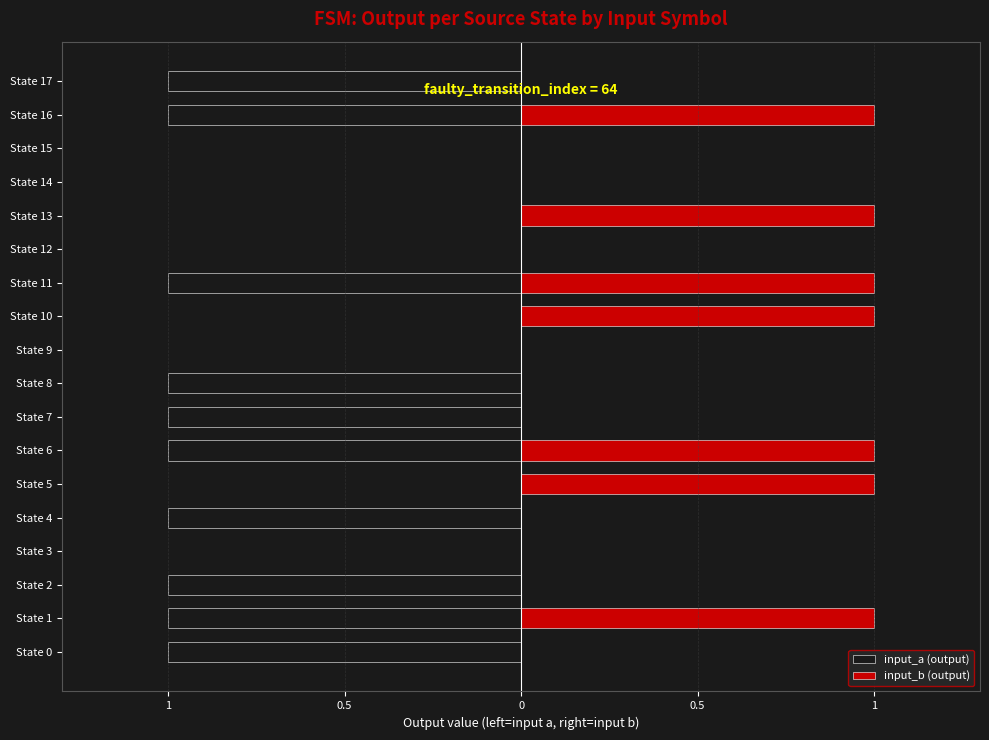

How many data points in input_b (output) are above 0?

7